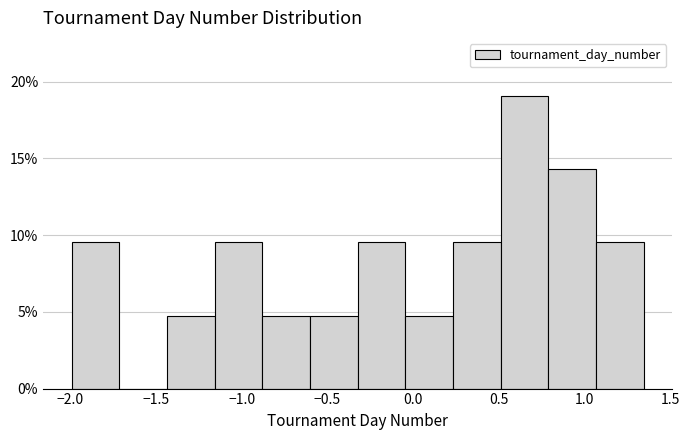

Which range on the x-axis has the tallest bar?

0.50 to 0.80